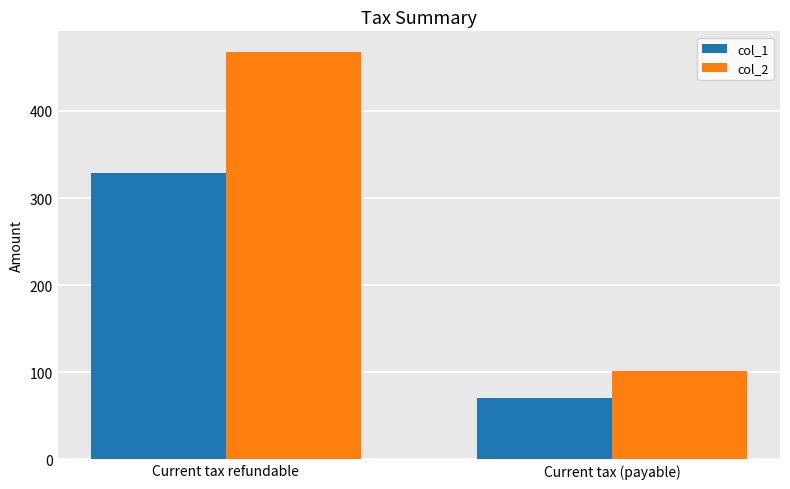

What is the value of the col_1 bar at the 2nd from the left?

70